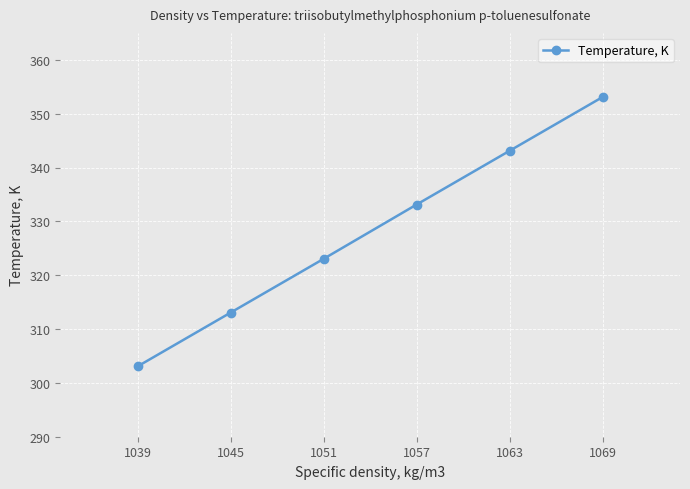

Reading left to right, transcribe all the data shown in this chart.

1039=303.1	1045=313.1	1051=323.0	1057=333.1	1063=343.1	1069=353.1